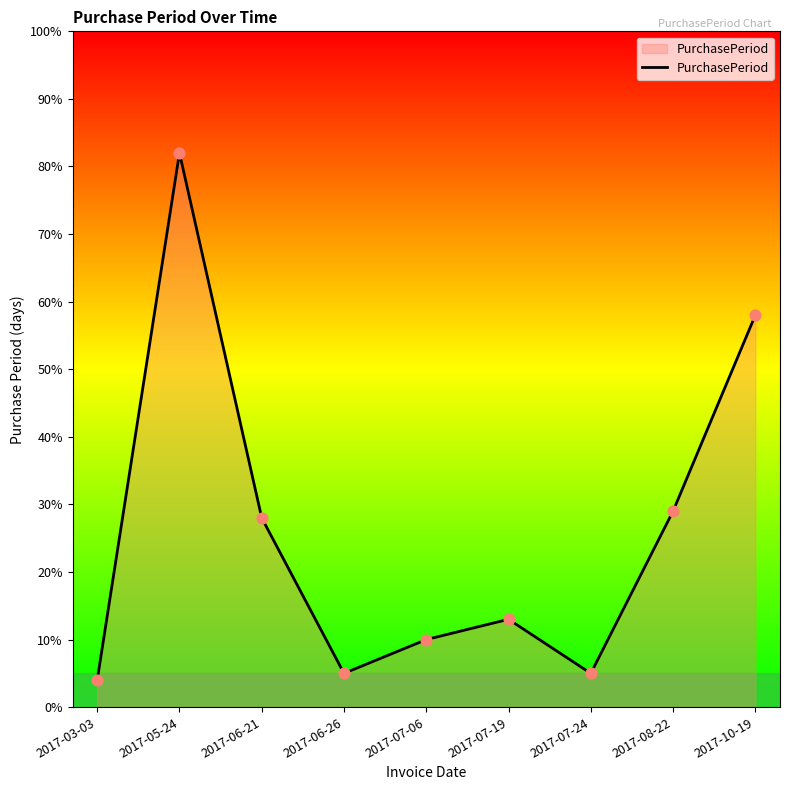

What is the change in value from 2017-03-03 to 2017-10-19?

+54